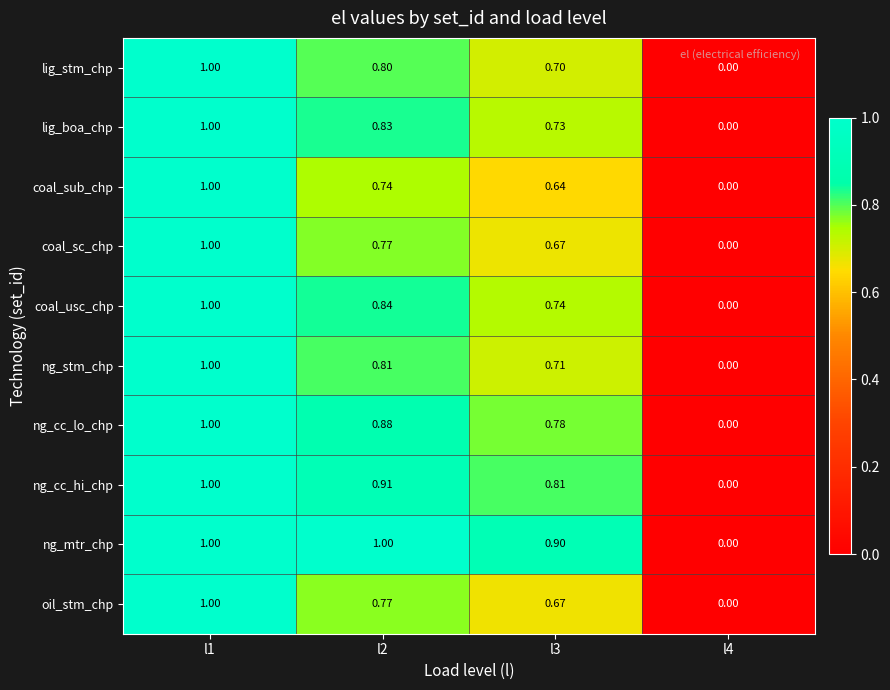

Which series changed the most between l3 and l4?

ng_mtr_chp